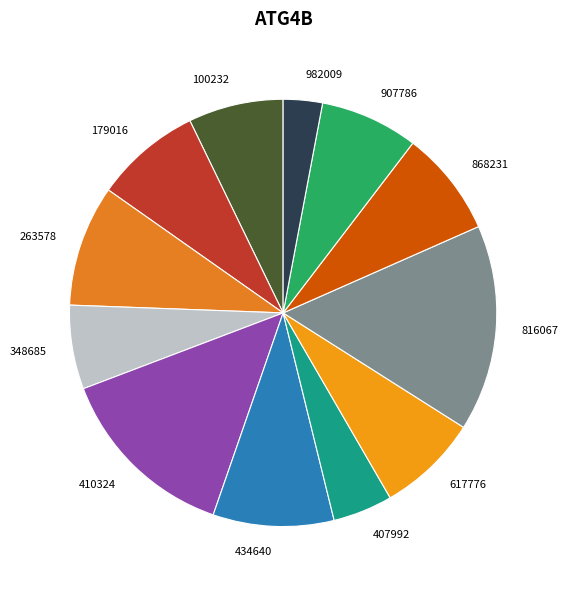

To the nearest percent, what is the difference between the largest and smallest slice percentages?

13%